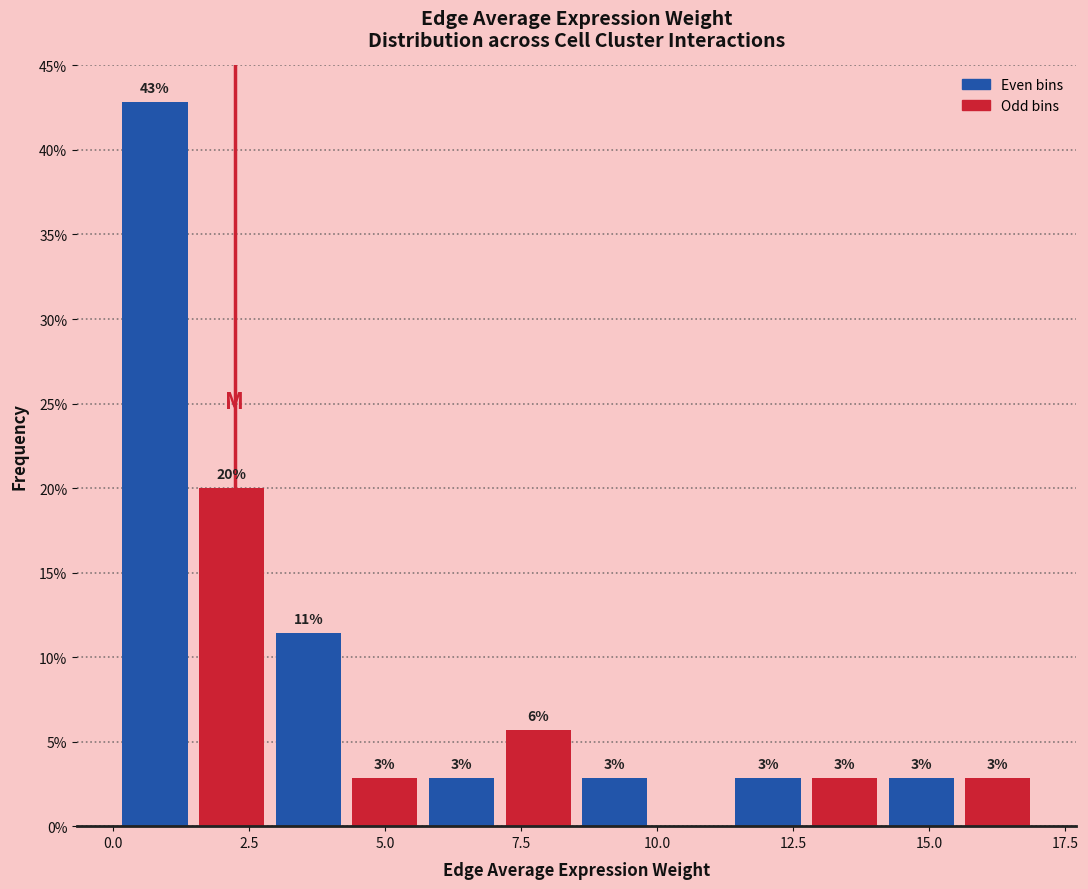

Around what value on the x-axis is the tallest bar? Give the approximate position of its centre, as read against the axis.

1.0